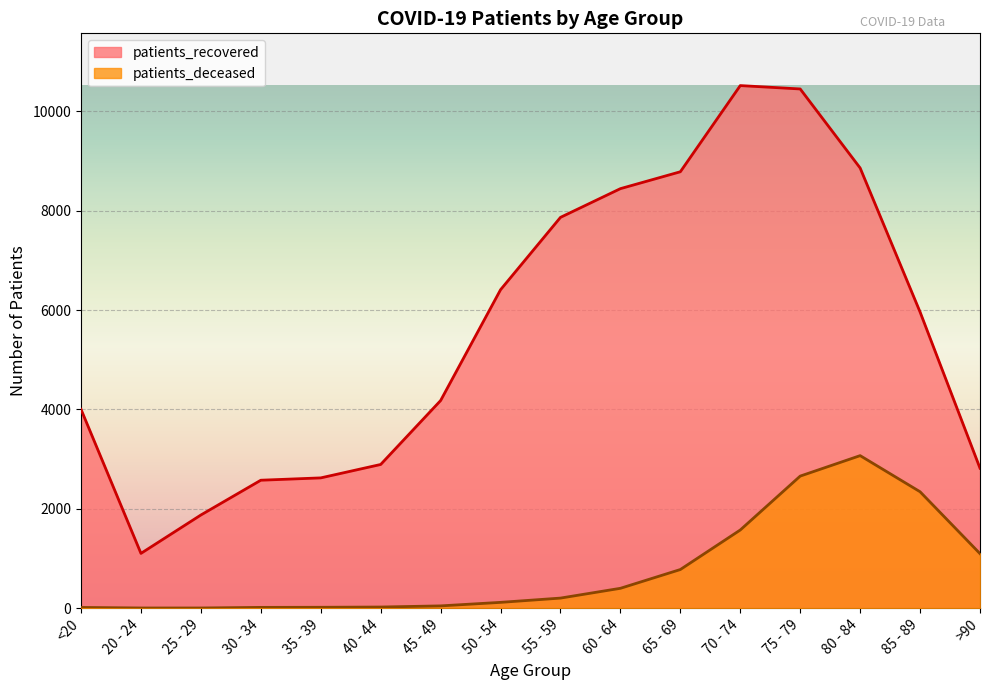

Is it true that patients_recovered equals 698 at 40 - 44?

False